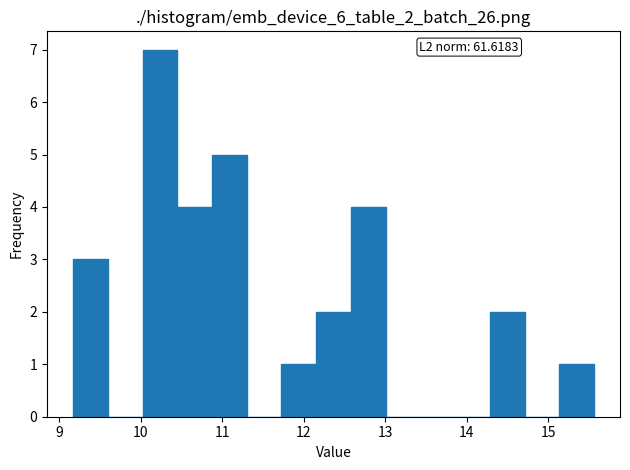

Over which range of the x-axis is the bar tallest?

10.0 to 10.4